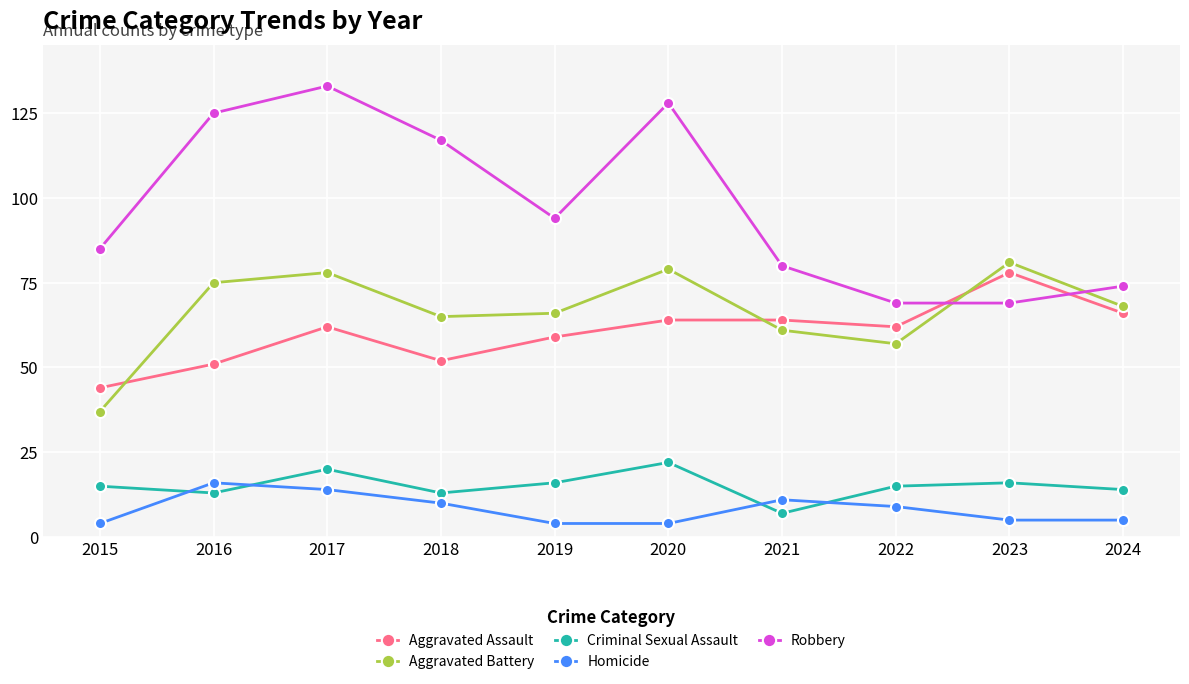

How many interior local valleys does the Aggravated Battery series have?

2